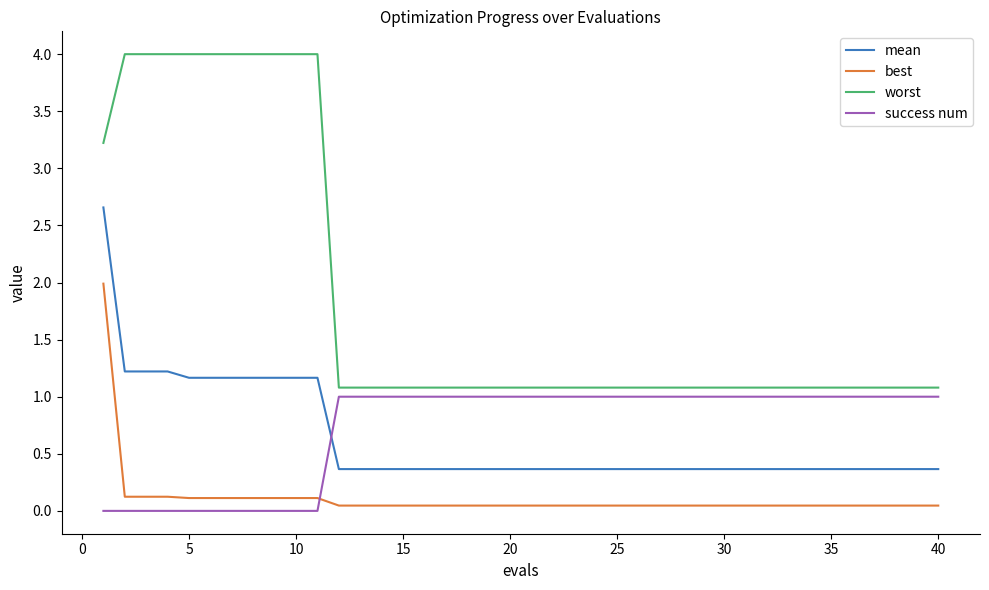

List the series in order of their peak value, lowest first.

success num, best, mean, worst